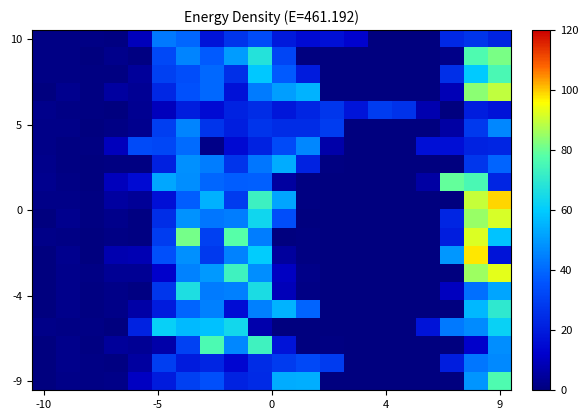

At how many categories does at least one series exceed 81?

3